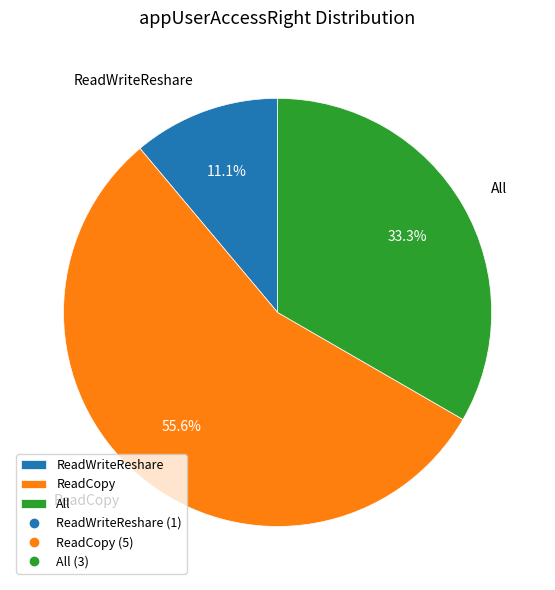

How many slices are in this pie chart?

3